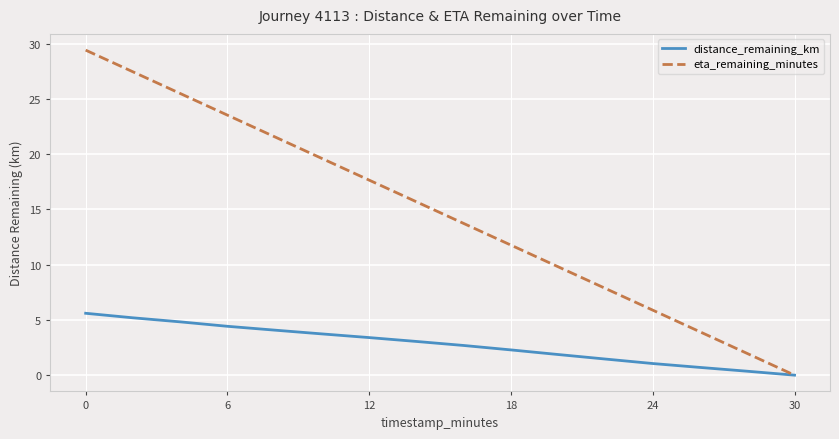

What is the maximum value for eta_remaining_minutes?

29.4